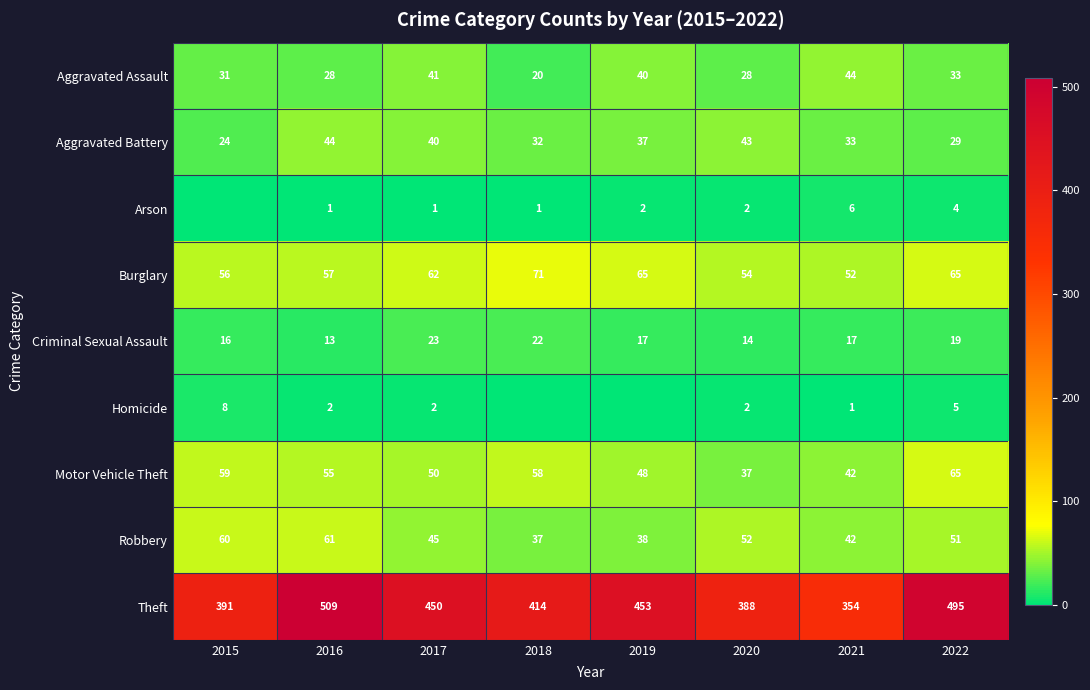

The Motor Vehicle Theft series shows 59 at 2015. True or false?

True